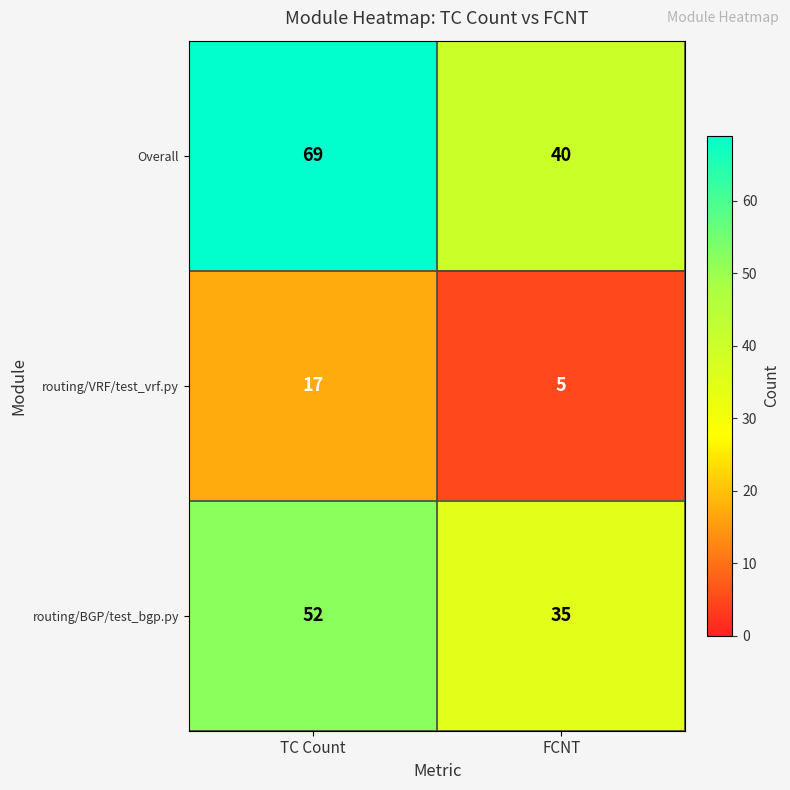

Which series has the widest spread of values?

Overall